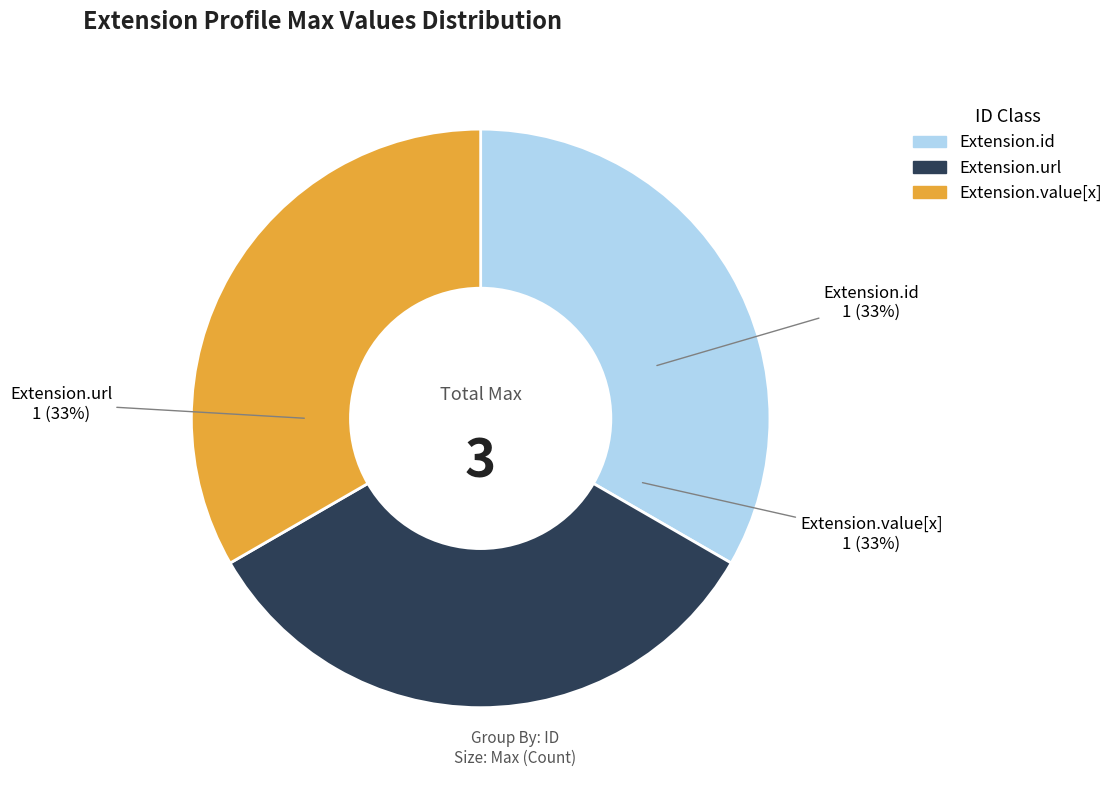

Is there any slice that represents more than half of the pie?

No